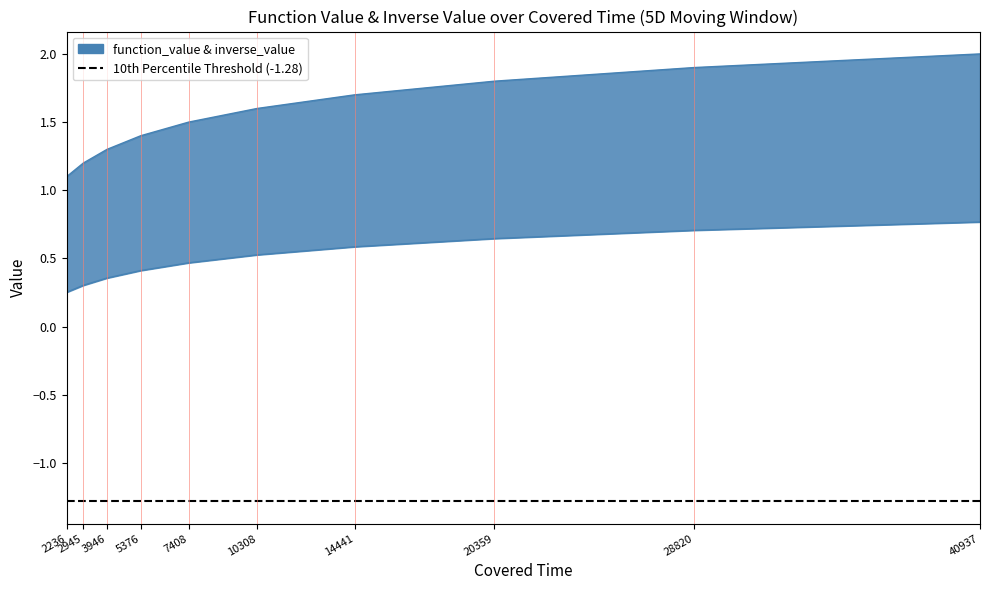

Between 5376 and 14441, which series saw the biggest shift?

function_value